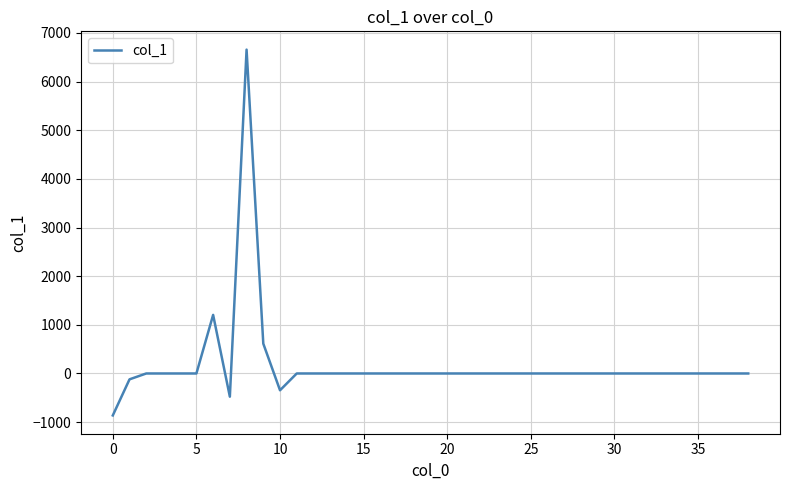

What is the greatest value displayed?

6656.4